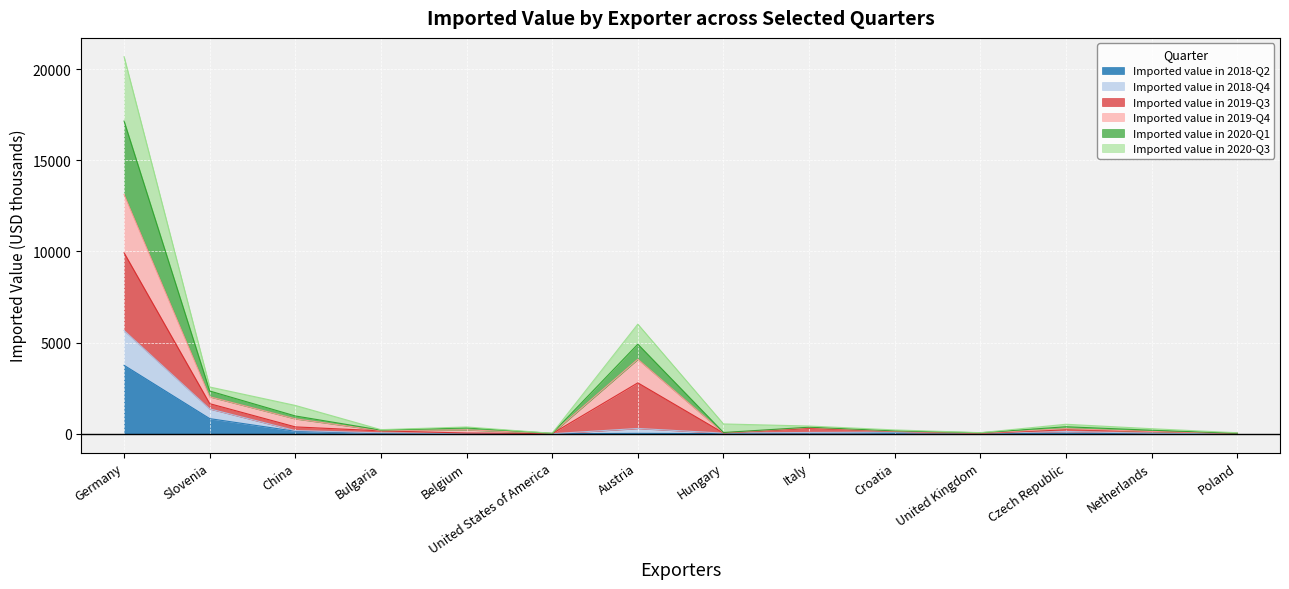

At which category is the sum across all series the highest?

Germany